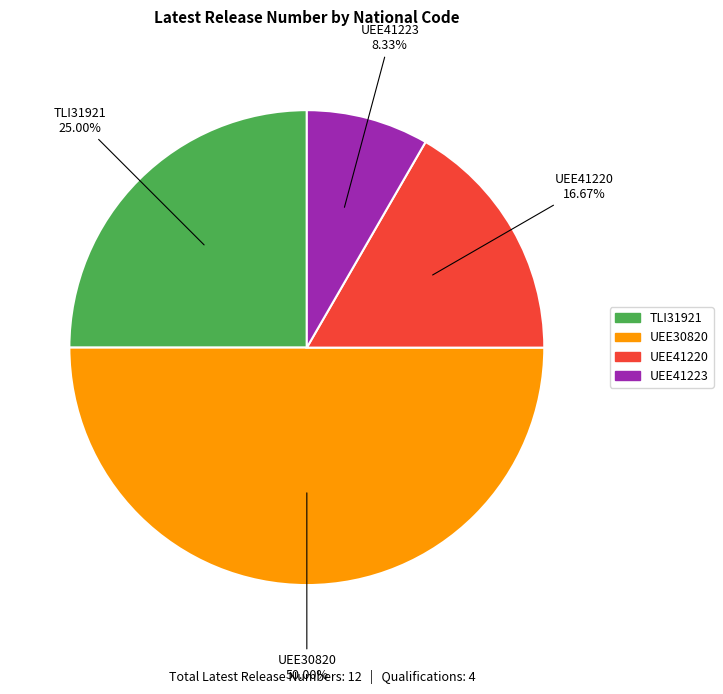

To the nearest percent, what percentage of the pie is UEE30820?

50%